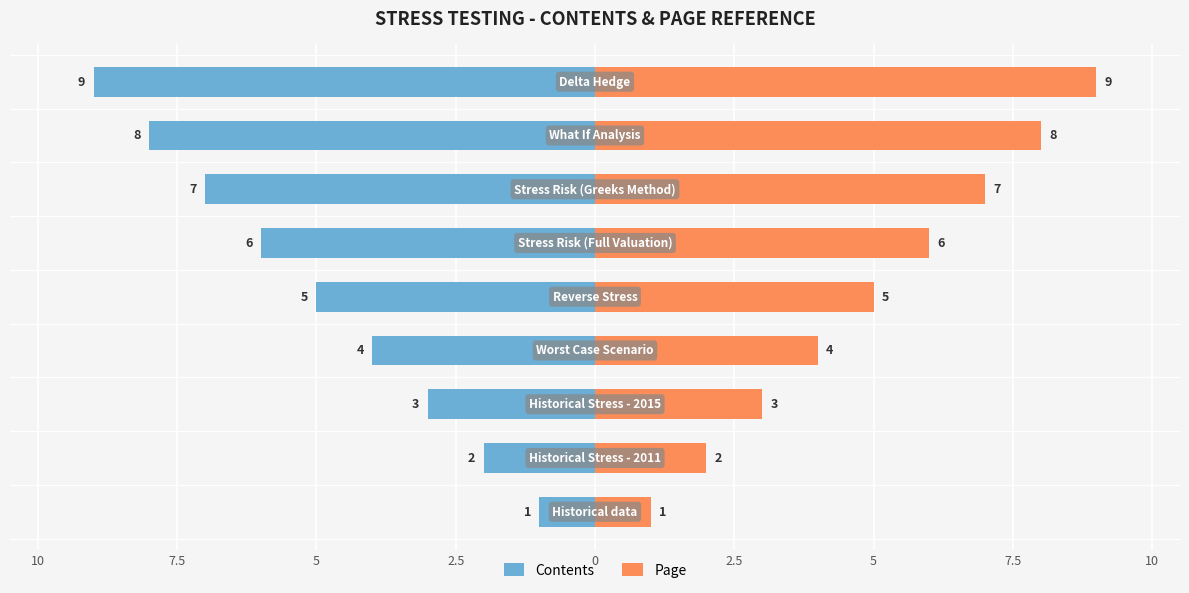

List the series in order of their peak value, lowest first.

Contents, Page